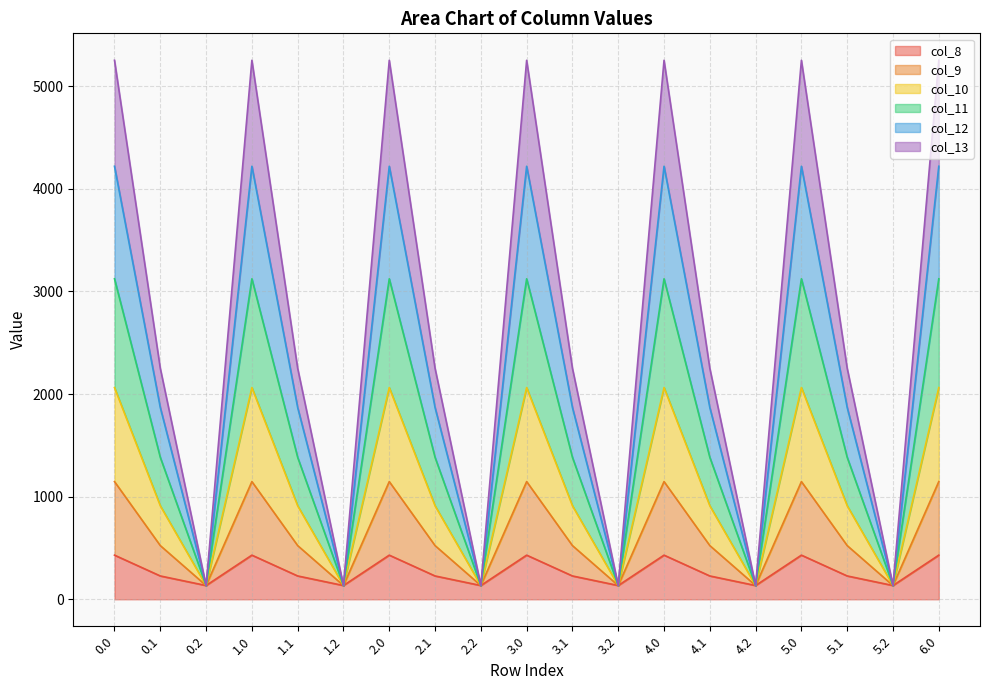

How many data points in col_11 are above 1383?

13